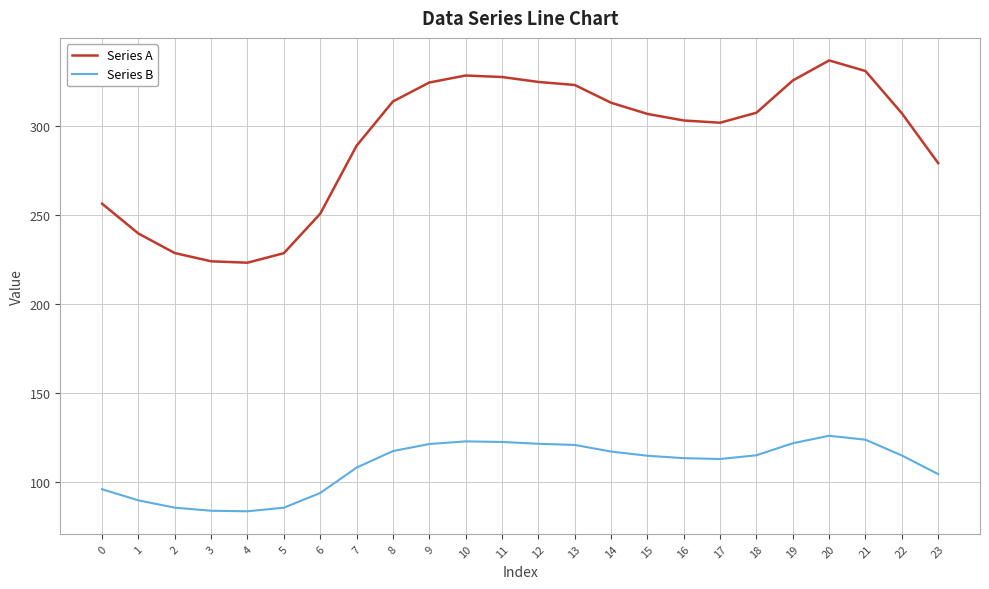

True or false: Series A and Series B intersect in this chart.

False